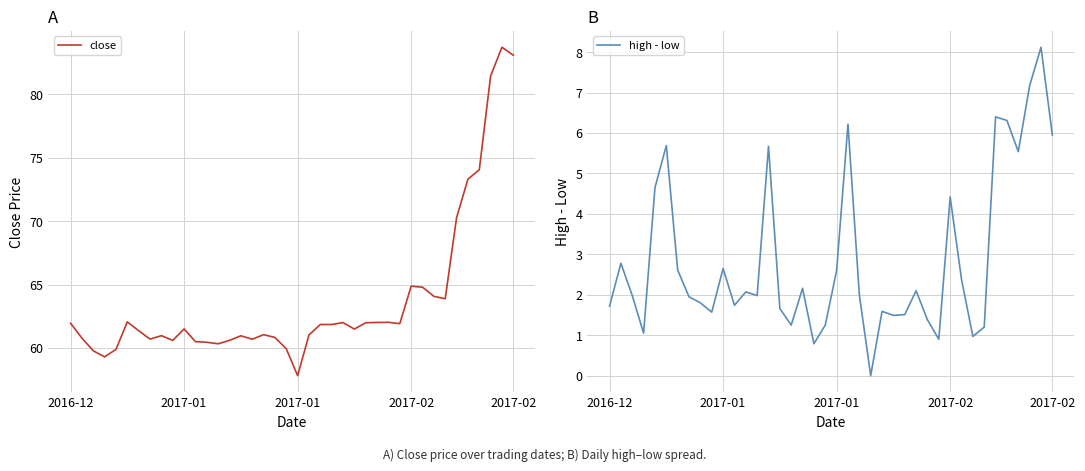

List the series in order of their overall mean, highest first.

close, high - low